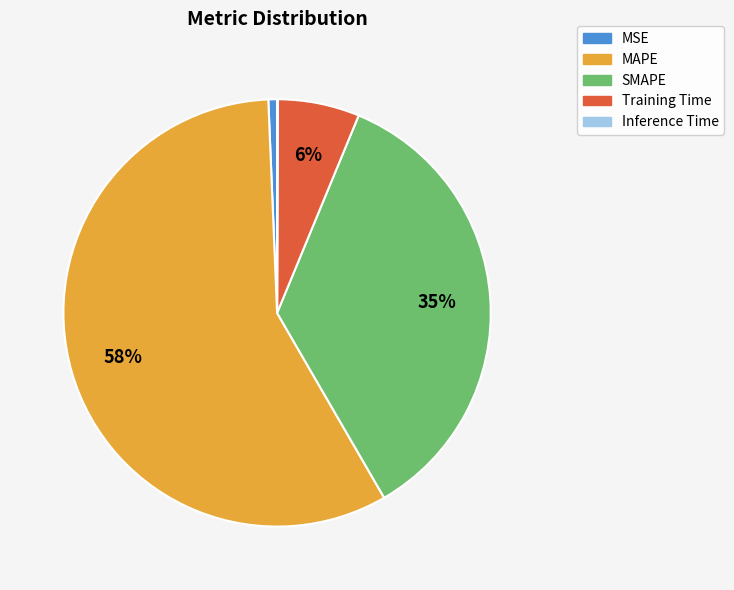

To the nearest percent, what percentage of the pie is Training Time?

6%